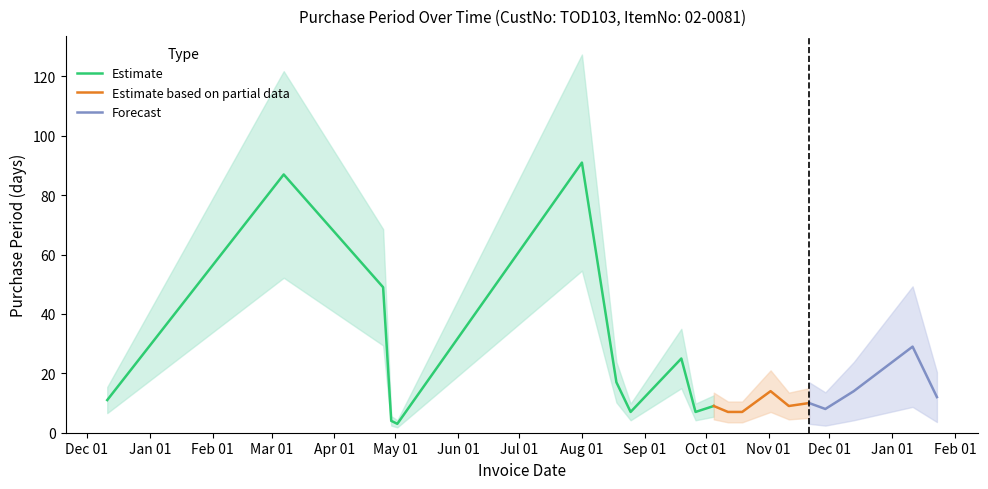

Between 2016-04-29 and 2016-10-19, which is larger?

2016-10-19